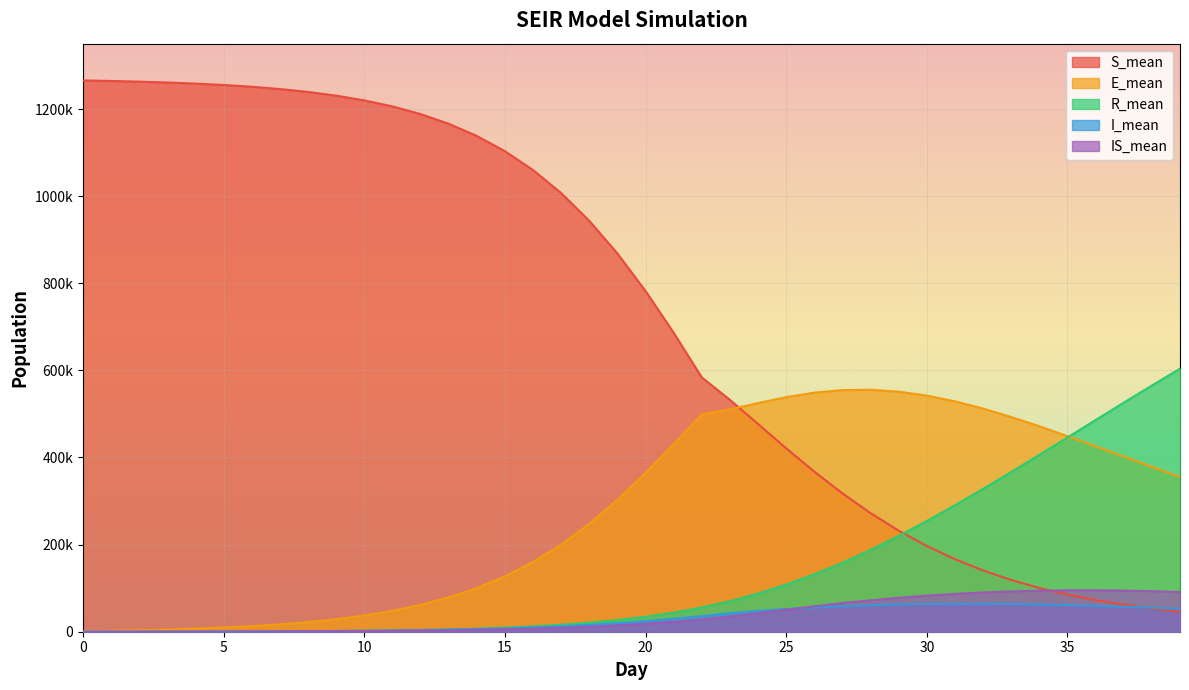

At how many categories does at least one series exceed 161847?

40